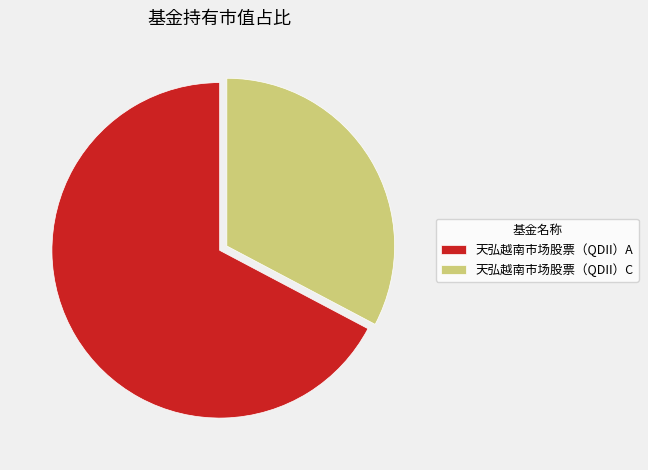

Does any single category account for the majority?

Yes